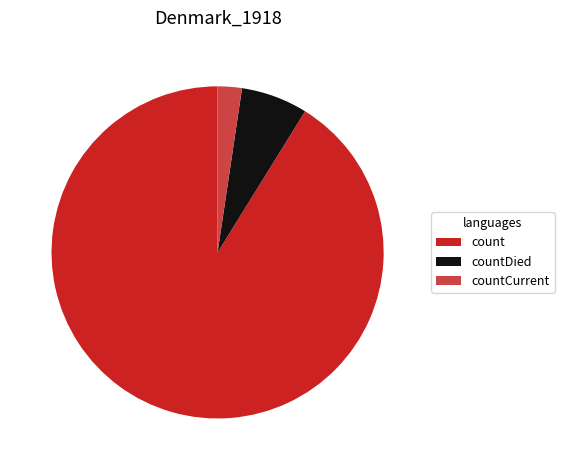

True or false: countCurrent accounts for 2% of the total.

True